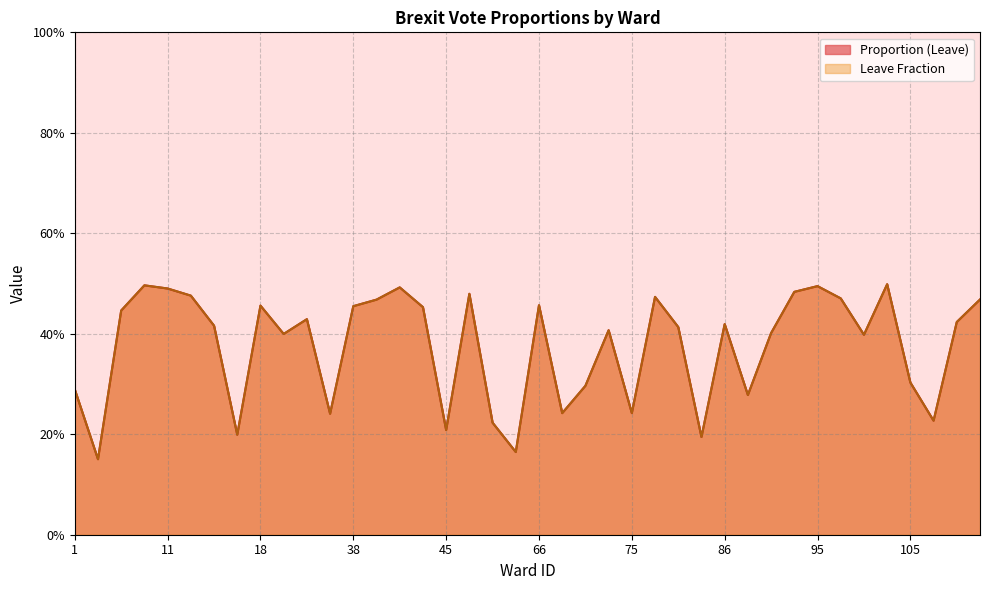

What are all the series names shown in the legend?

Proportion (Leave), Leave Fraction